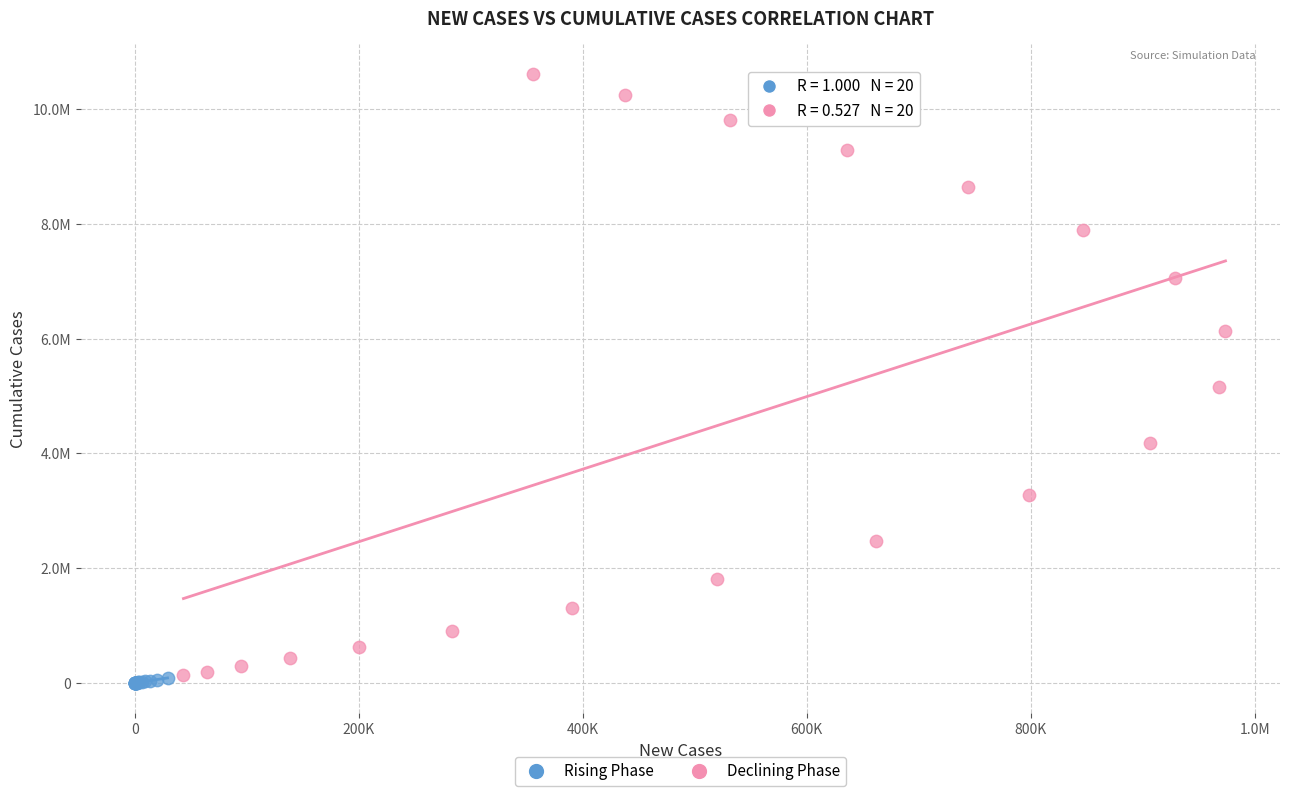

Which series reaches the minimum Y coordinate?

Rising Phase